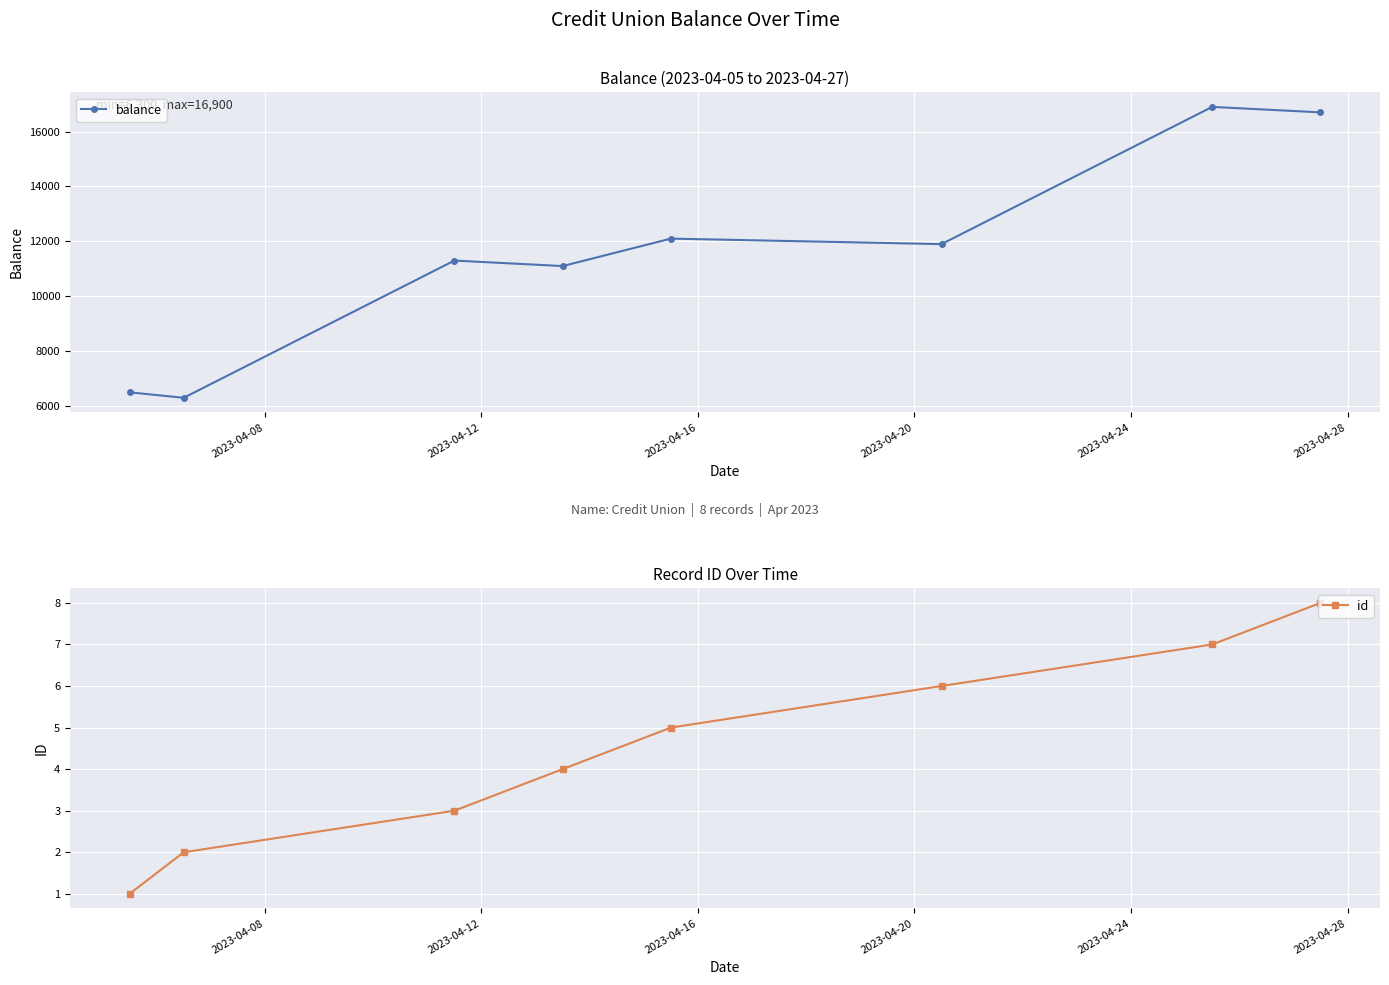

Reading right to left, extract all data points from this chart.

balance: 16700	16900	11900	12100	11100	11300	6300	6500
id: 8	7	6	5	4	3	2	1